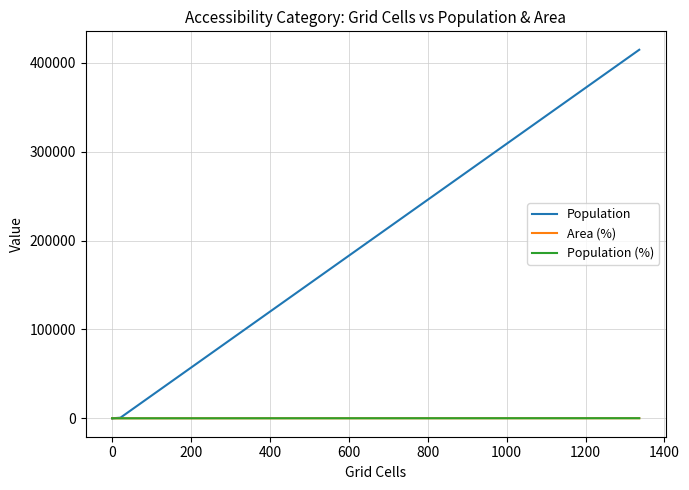

Which series changed the most between −200 and 600?

Population